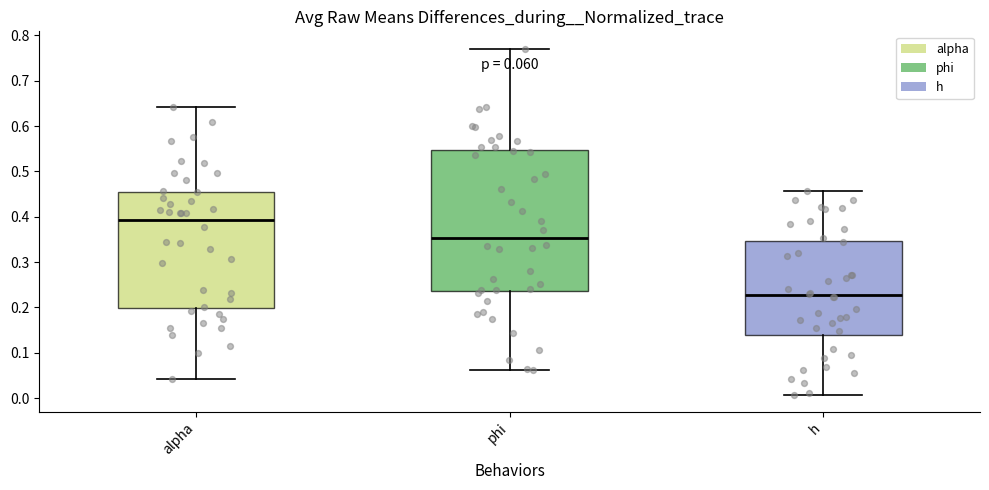

Which box's median line is the lowest?

h